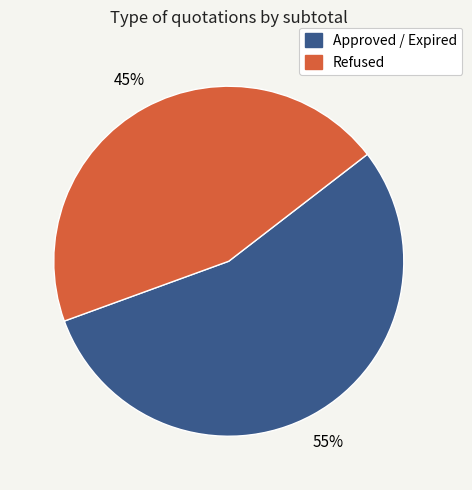

To the nearest percent, what is the average slice percentage?

50%